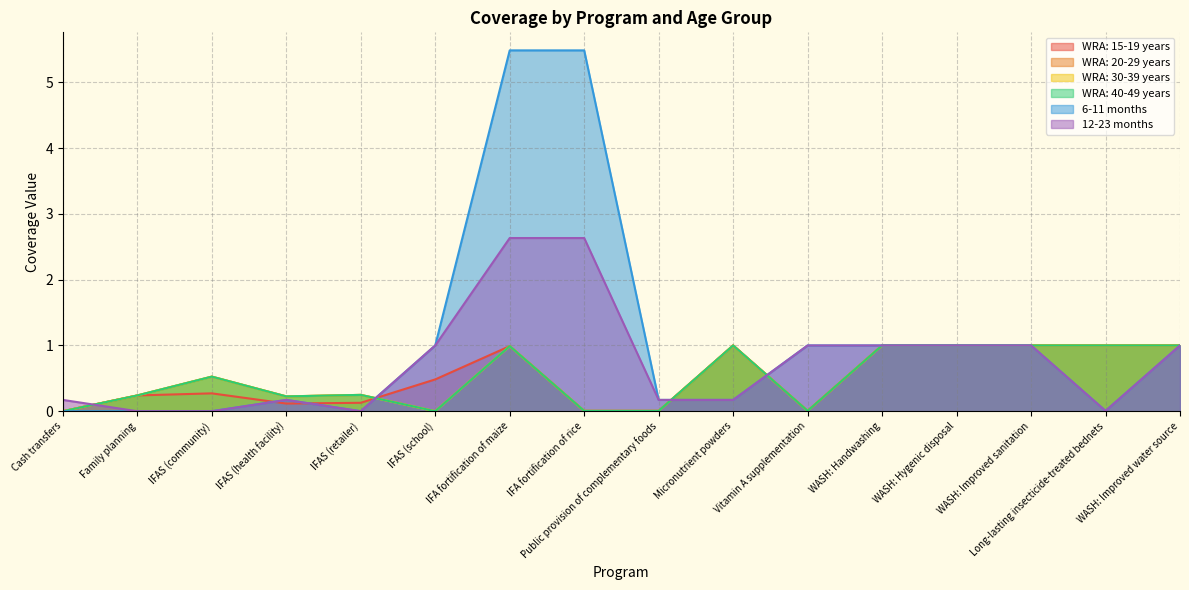

Does the chart have visible grid lines?

Yes